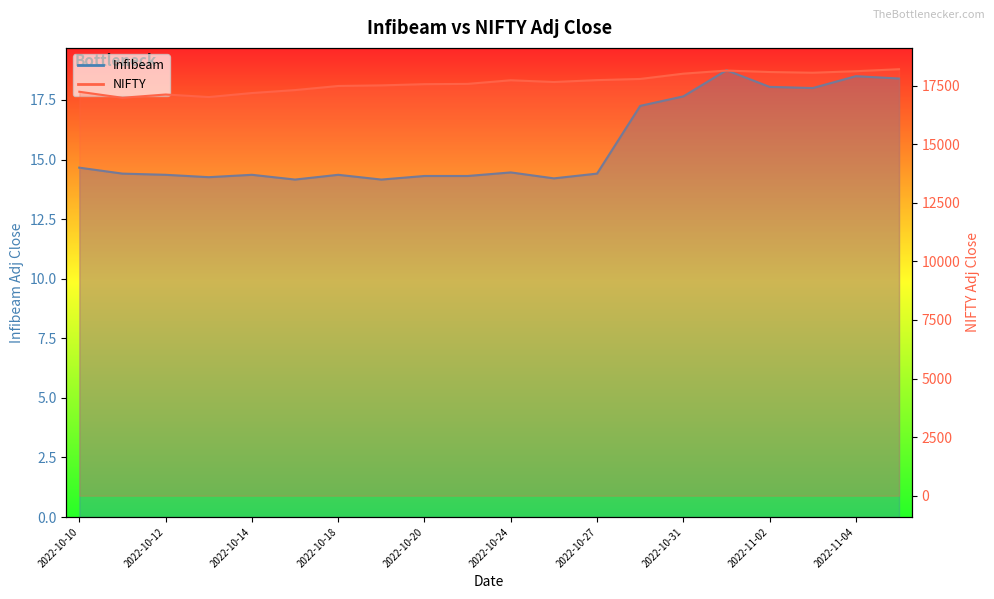

Which series has the largest total across all categories?

NIFTY